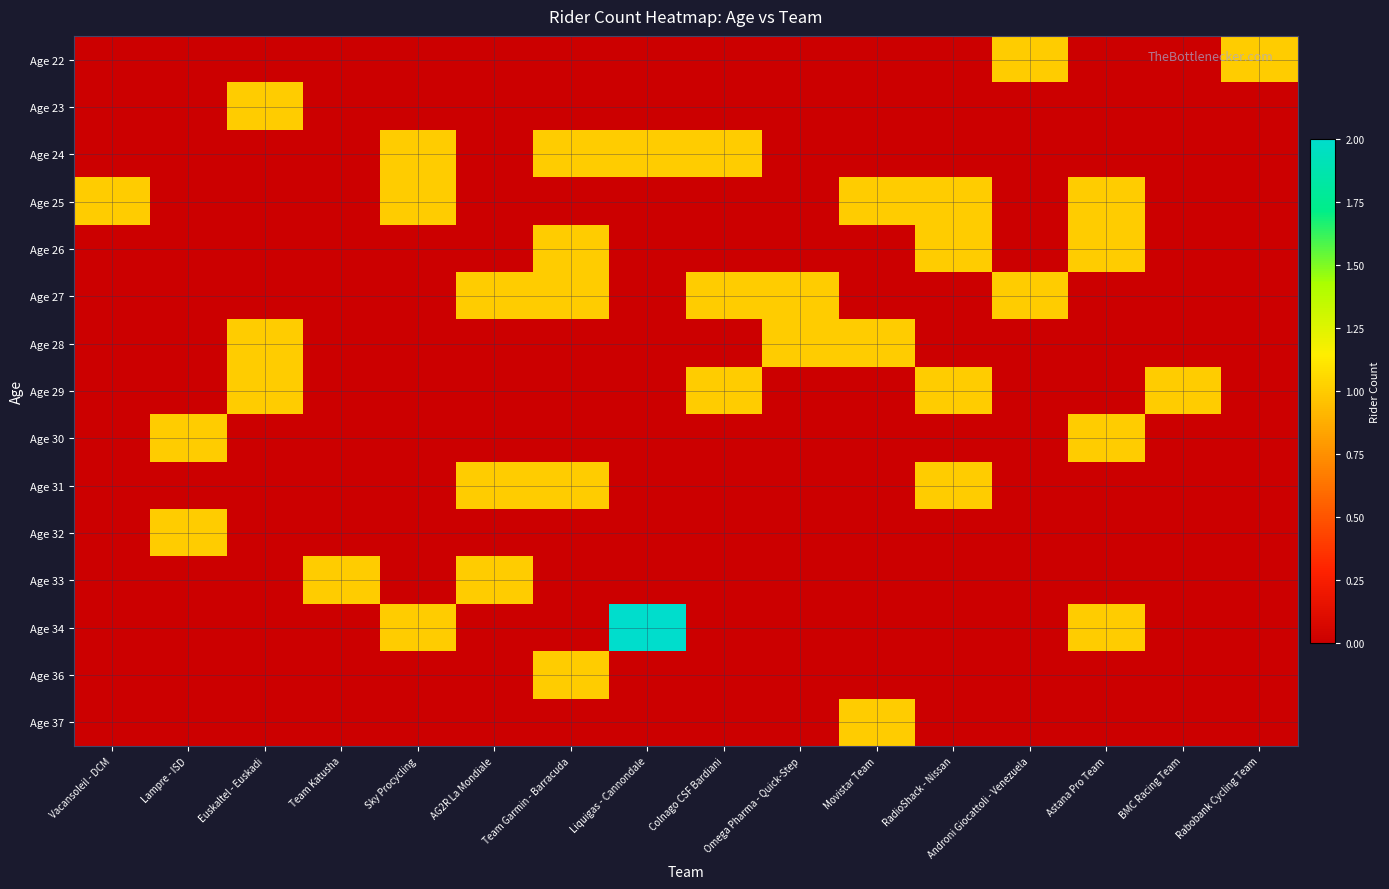

Rank the series at RadioShack - Nissan from lowest to highest value.

Age 22, Age 23, Age 24, Age 27, Age 28, Age 30, Age 32, Age 33, Age 34, Age 36, Age 37, Age 25, Age 26, Age 29, Age 31